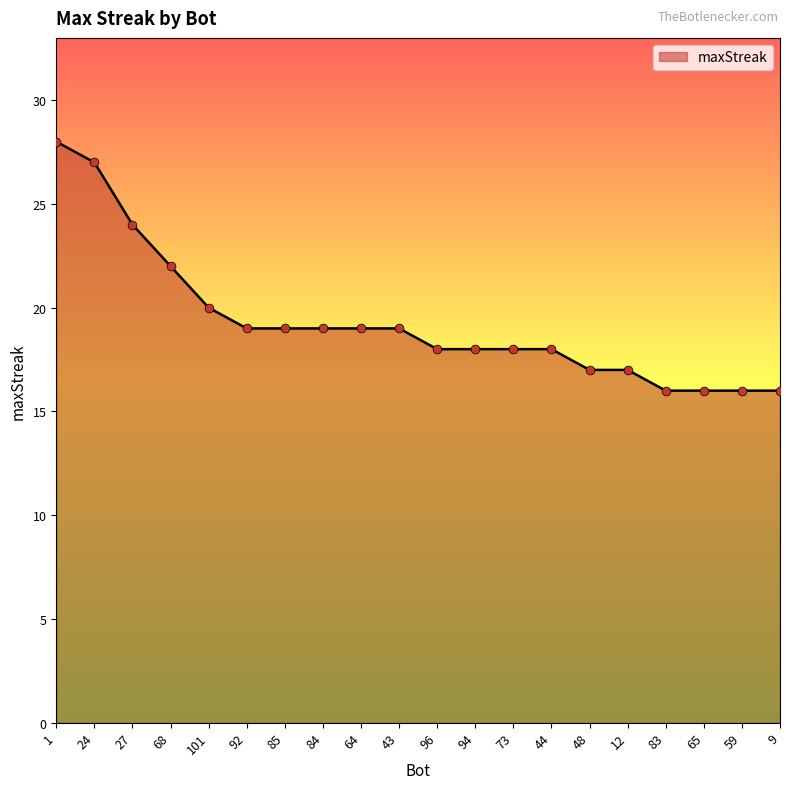

What is the ratio of the value at 94 to the value at 96?

1.0